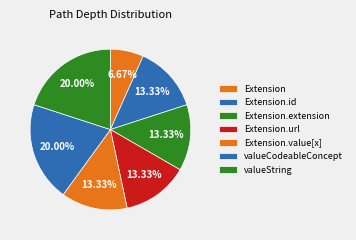

How many segments does this pie chart have?

7